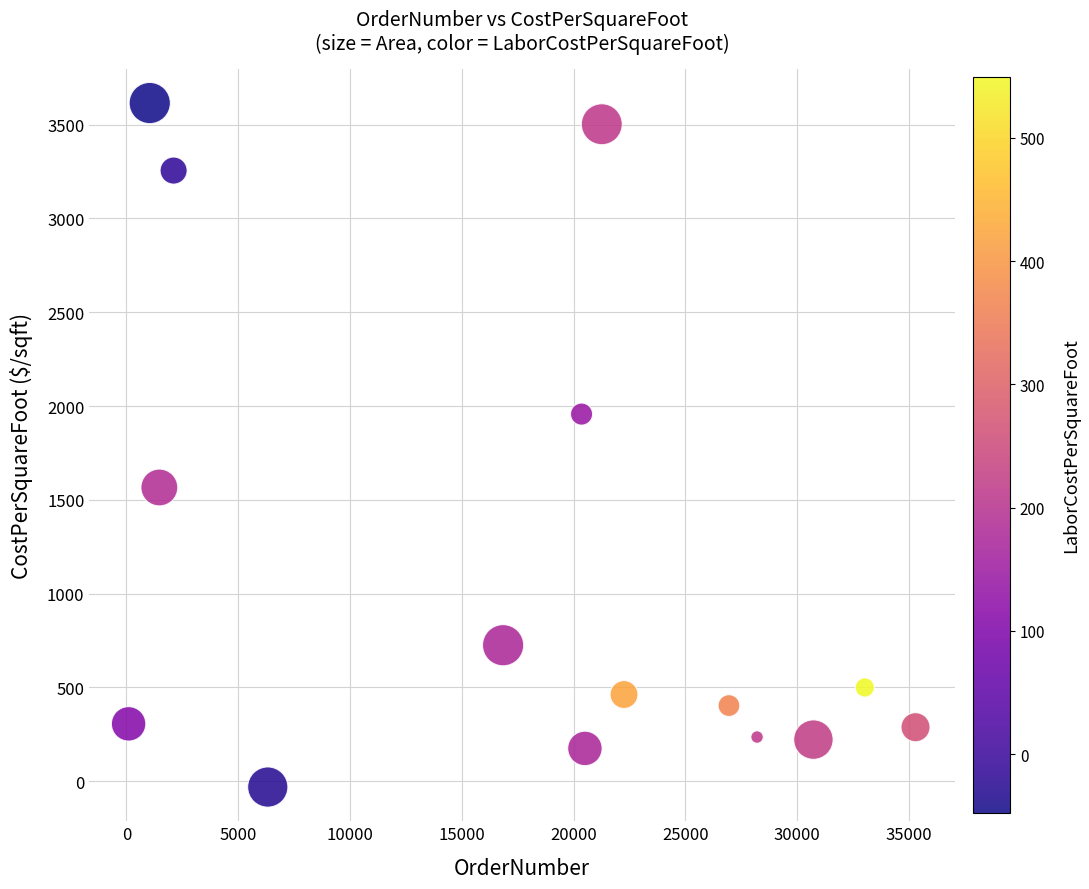

What Y value in the scatter plot is closest to 1791?

1957.0